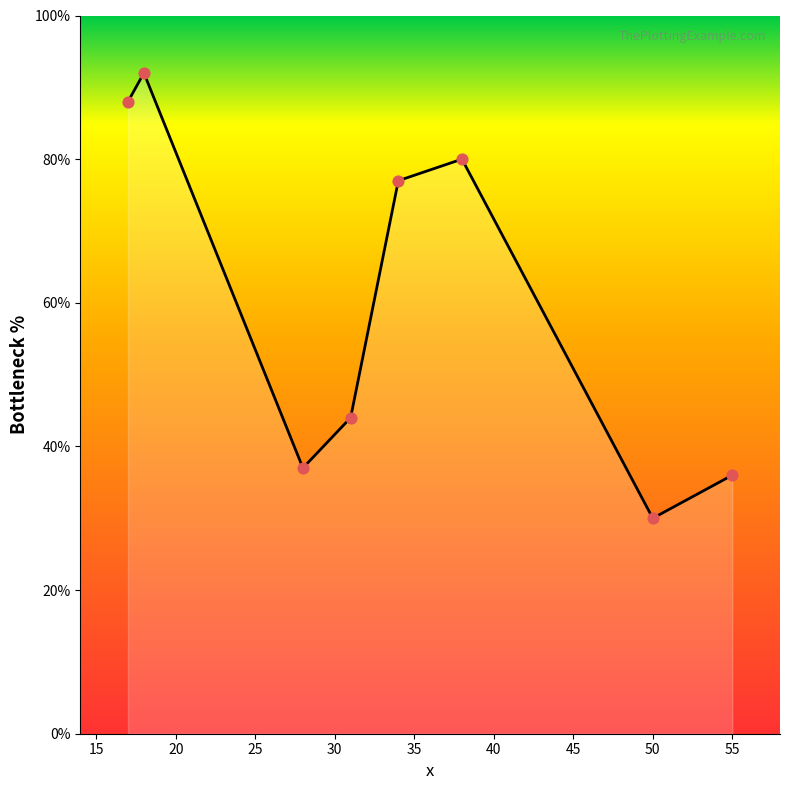

What is the difference between the maximum and minimum values?

62